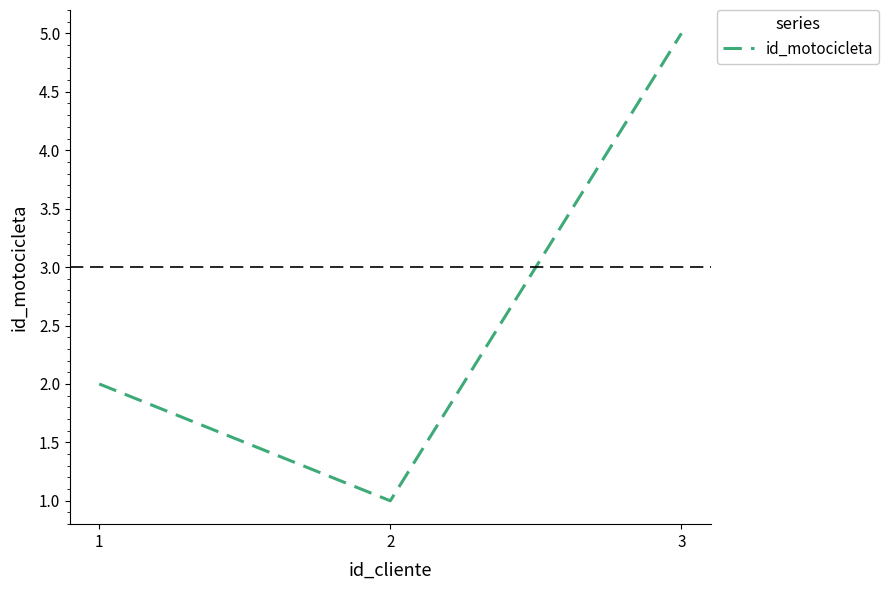

What is the average value?

3